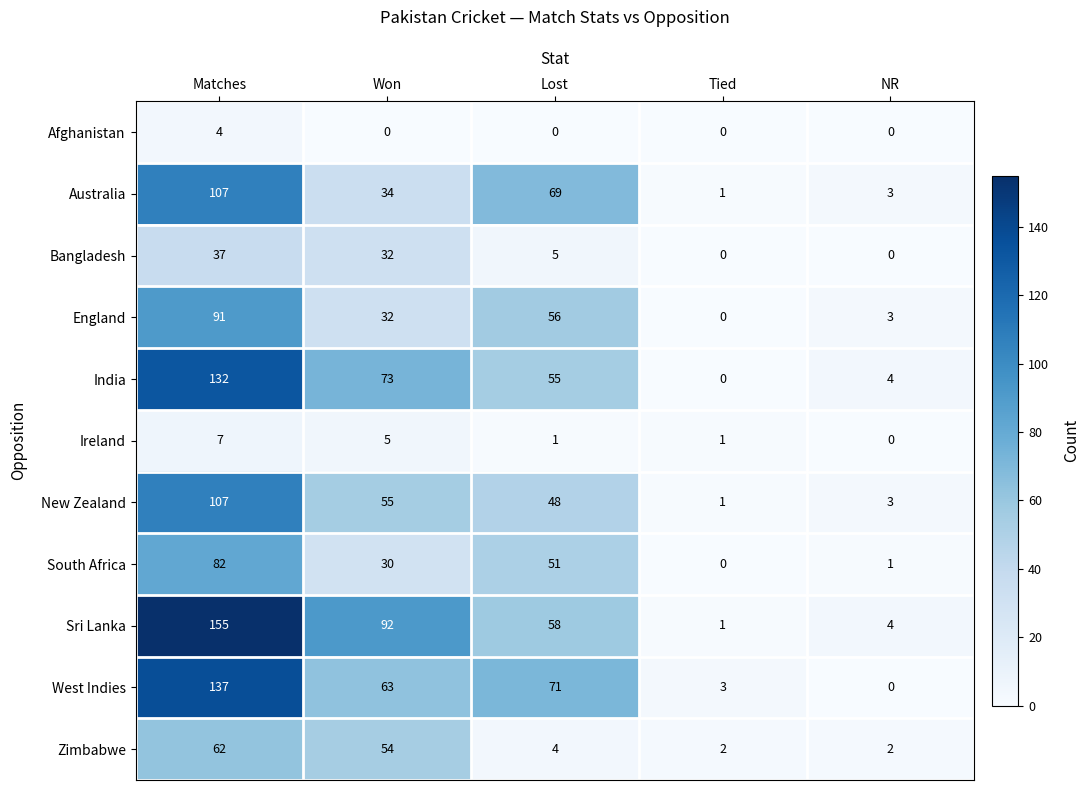

Which series has the widest spread of values?

Sri Lanka